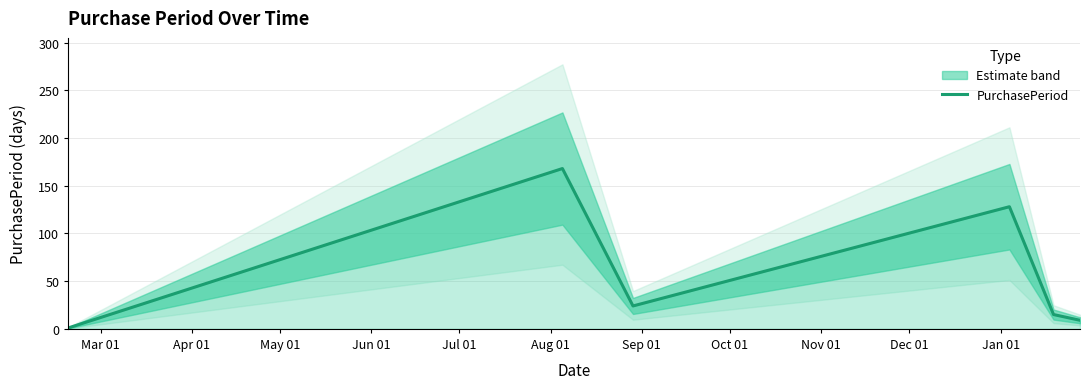

The value at Apr 01 is 47. True or false?

False